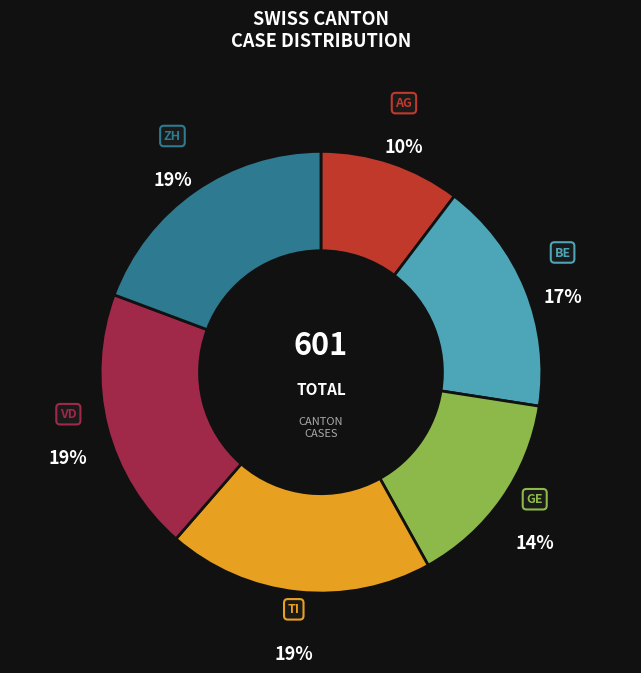

Is the sum of GE and TI greater than half?

No